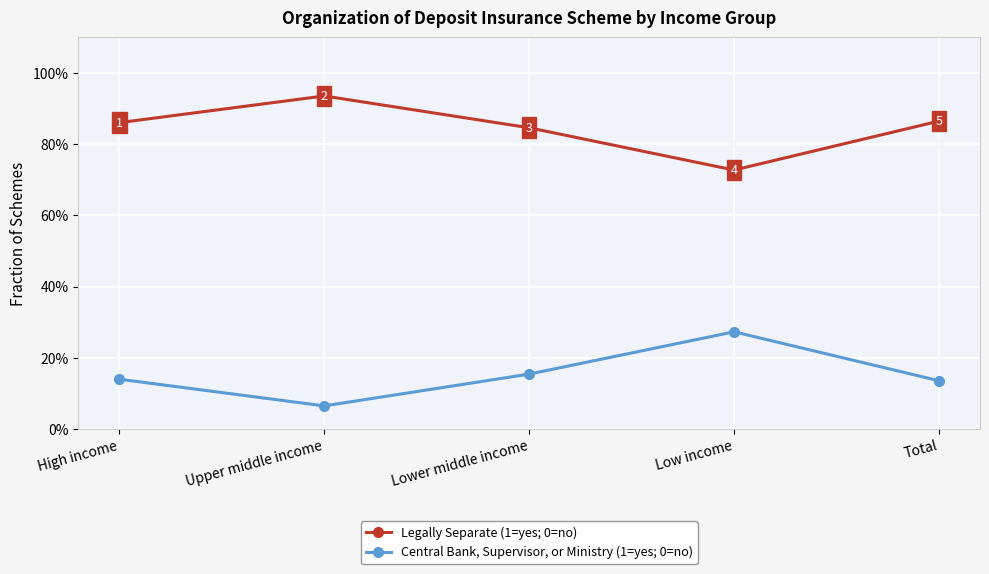

At which category is the sum across all series the highest?

High income